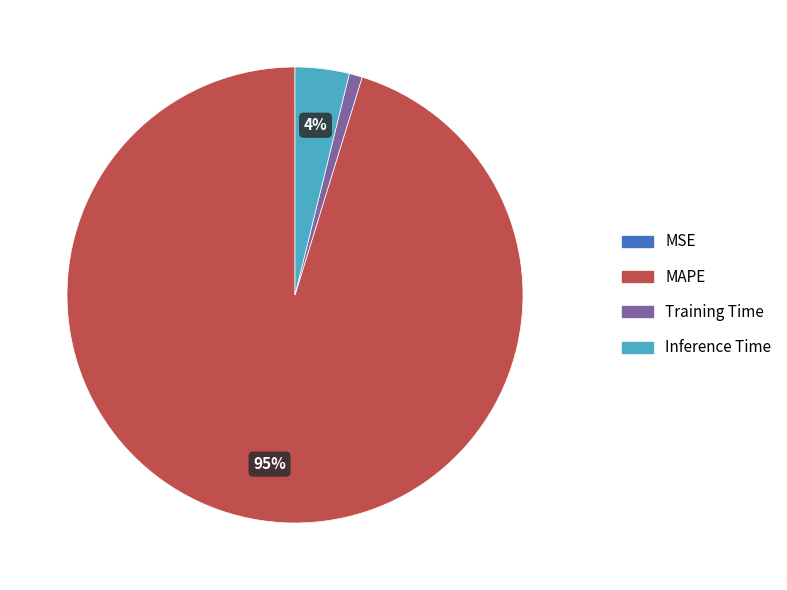

Is there any slice that represents more than half of the pie?

Yes